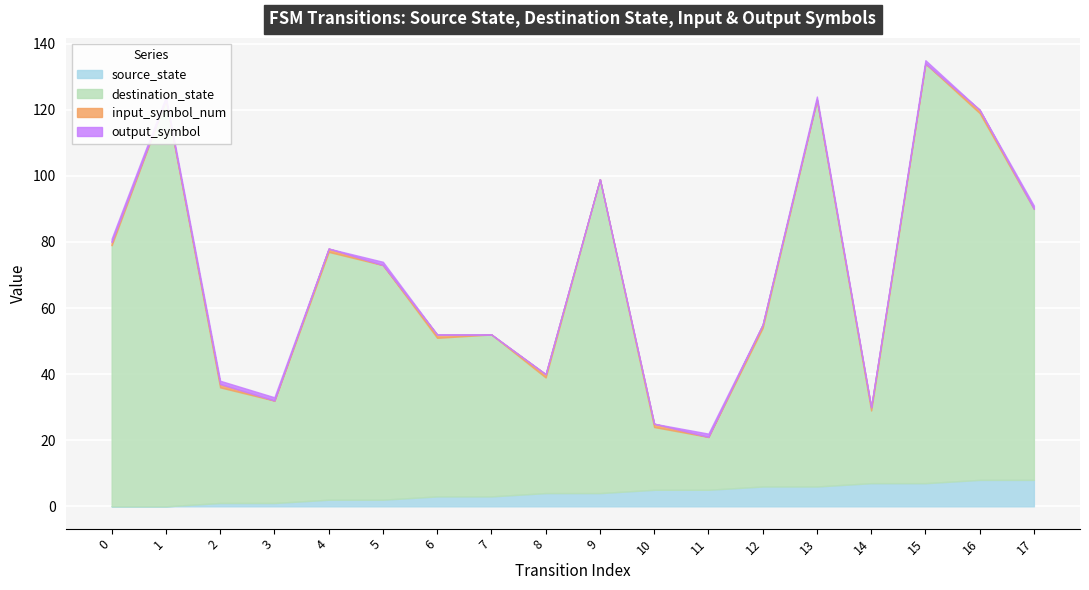

At which category does input_symbol_num reach its first local valley?

1